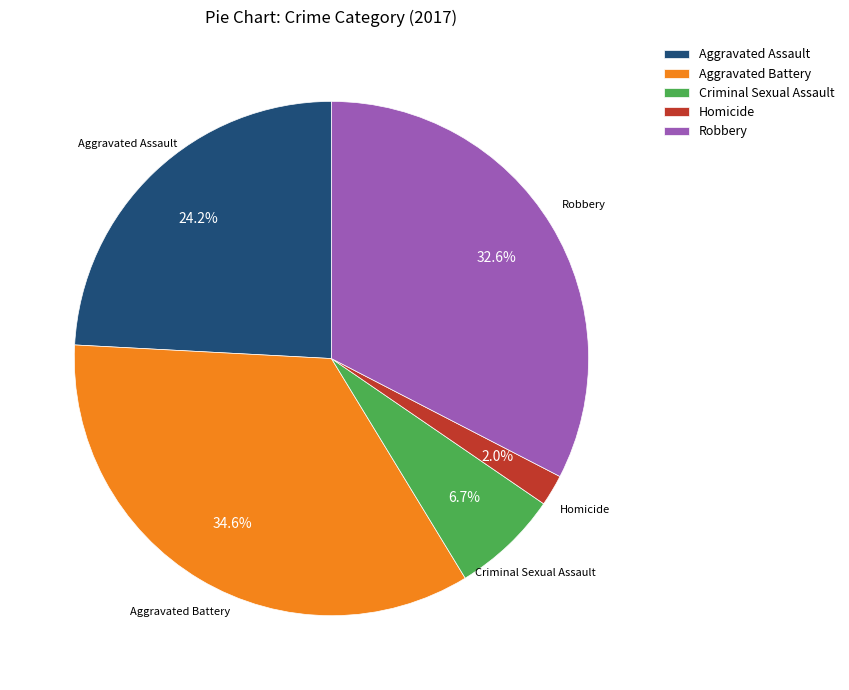

What percentage is the Homicide slice, to the nearest percent?

2%